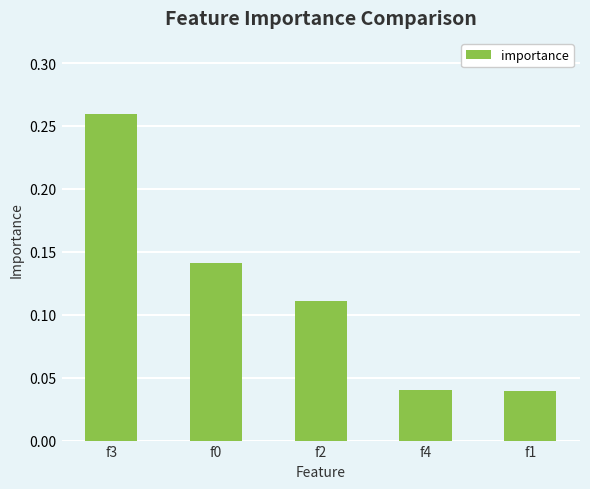

What is the difference between the maximum and minimum values?

0.2